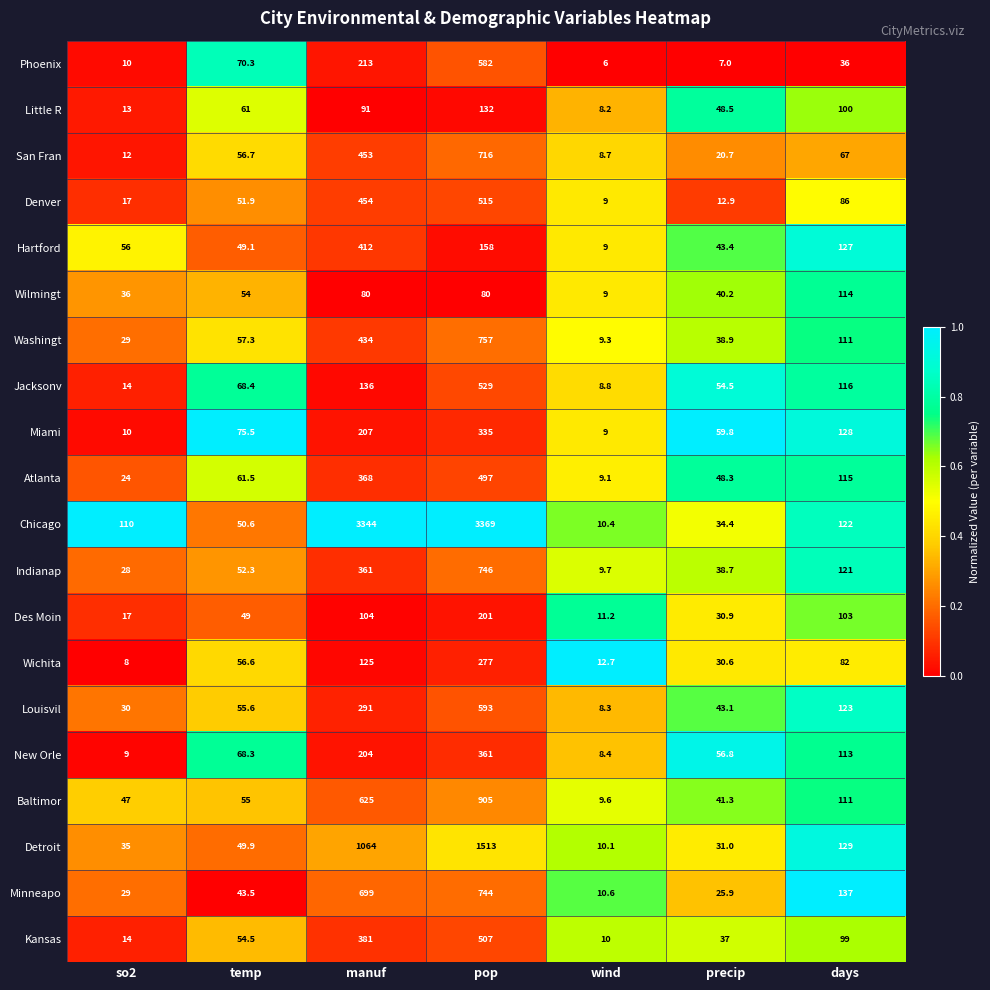

What is the sum of the Jacksonv values at days and precip?

170.5